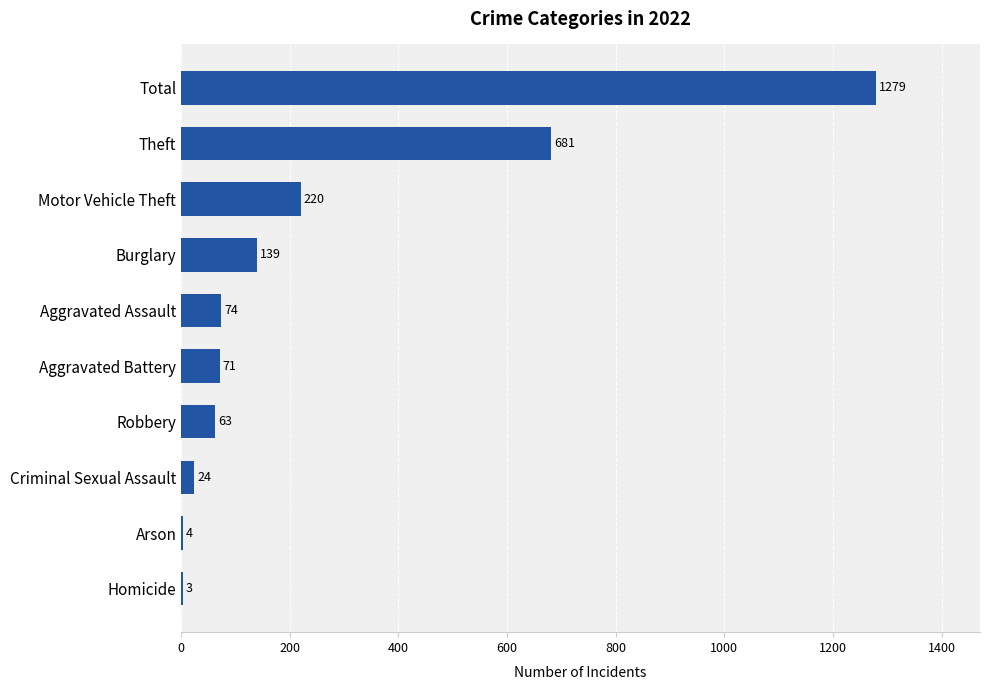

Does the chart contain stacked bars?

No